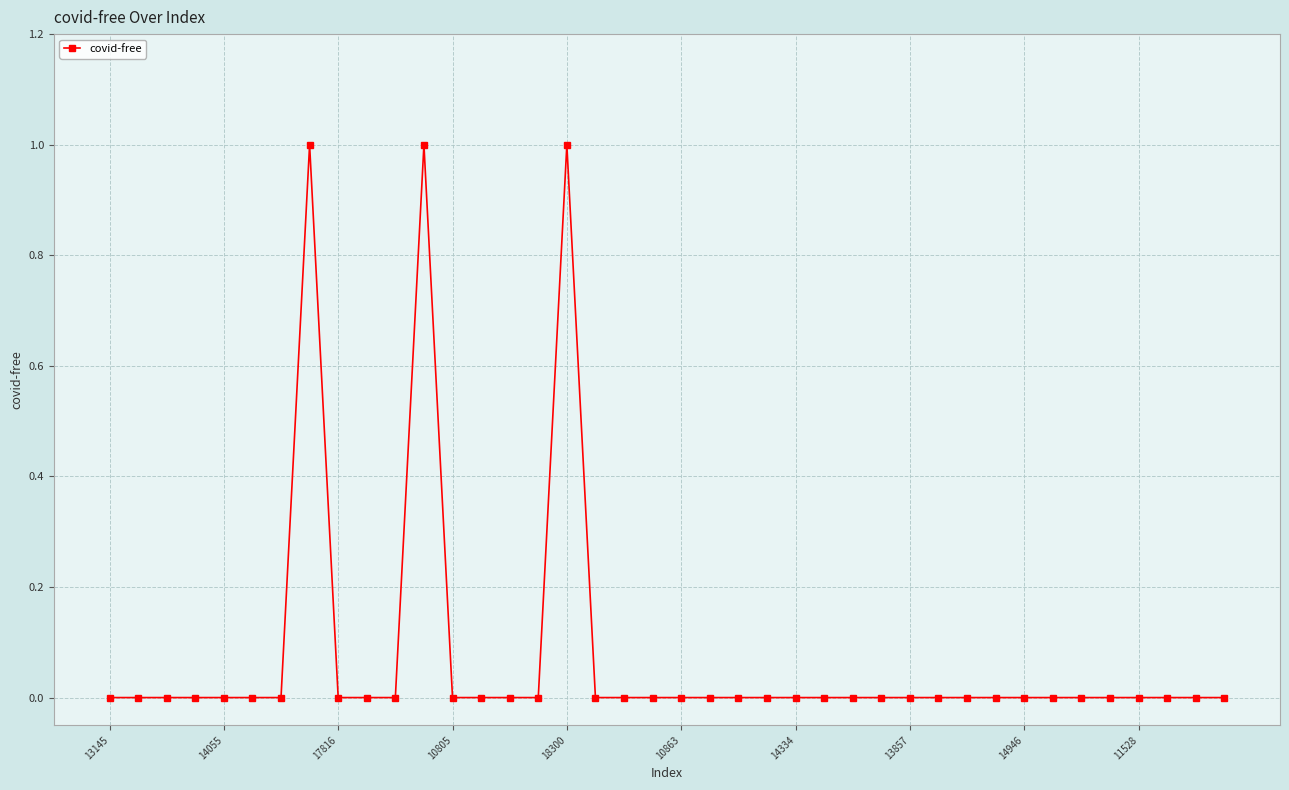

True or false: there are more than 0 points higher than both neighbors.

True